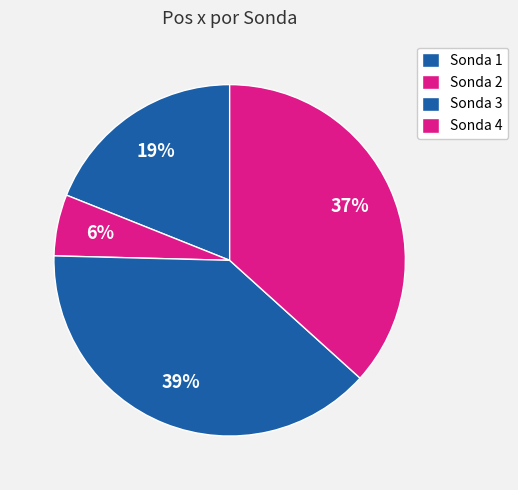

To the nearest percent, what is the difference between the Sonda 2 and Sonda 3 slice percentages?

33%